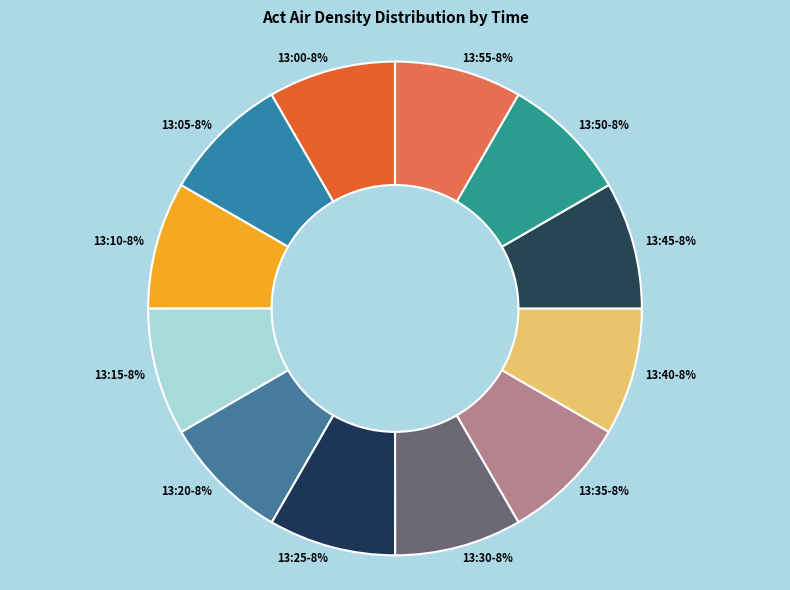

To the nearest percent, what is the average slice percentage?

8%